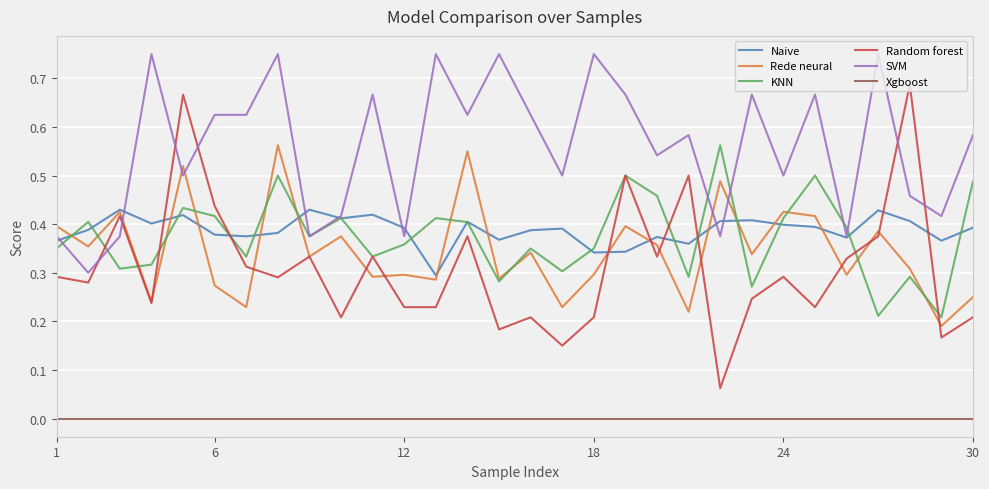

True or false: Random forest has more than 2 points higher than both neighbors.

True